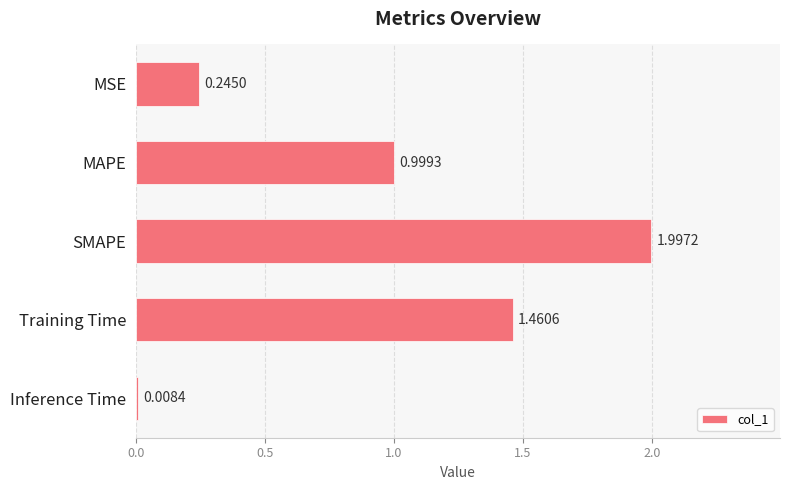

What is the label of the 2nd bar from the bottom?

Training Time